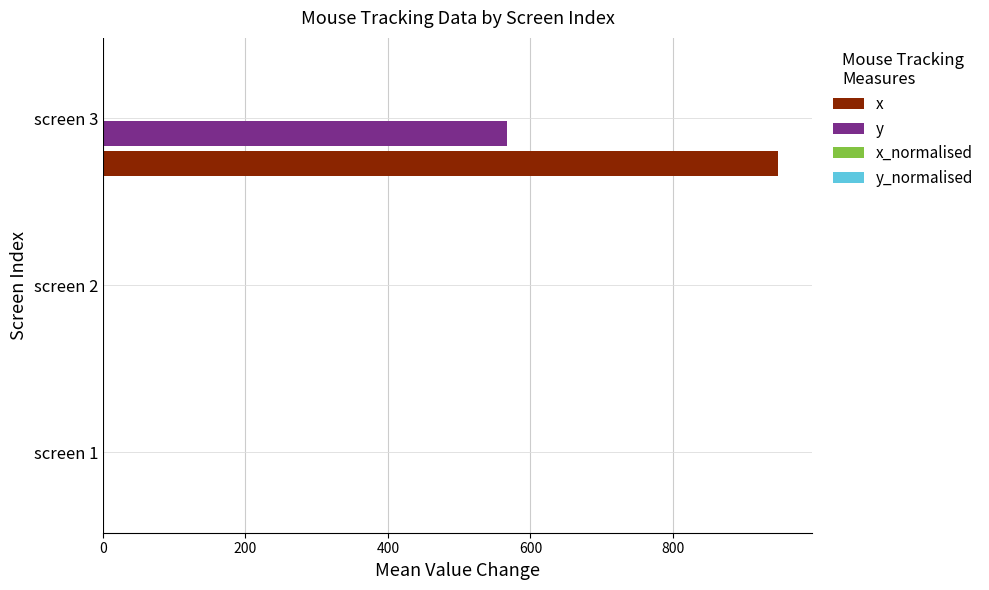

What is the maximum value for y?

567.0